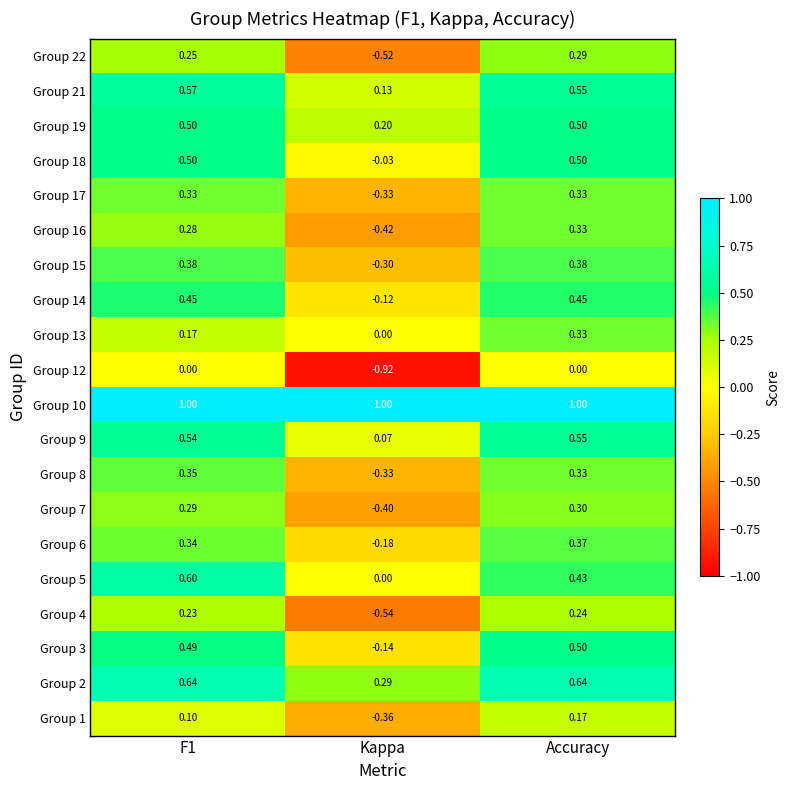

Where is Group 5 nearest to the value 0?

Kappa